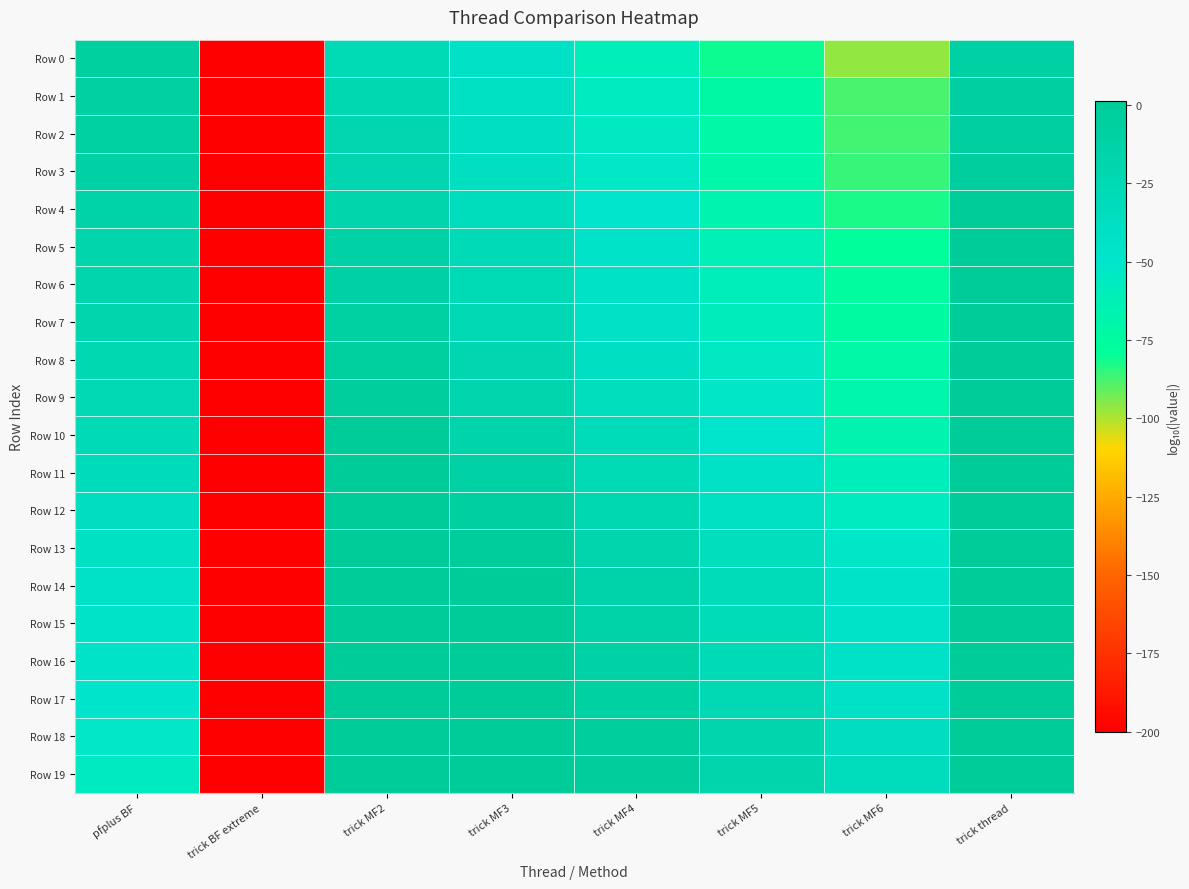

Which category has the highest value across all series?

trick thread